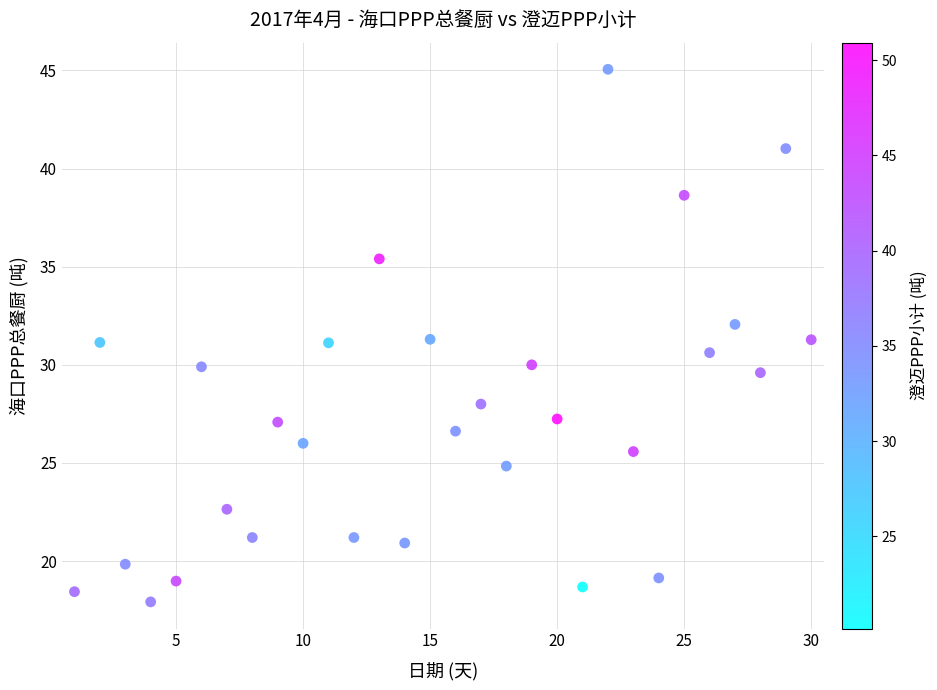

What is the range of Y values (max minus min)?

27.1